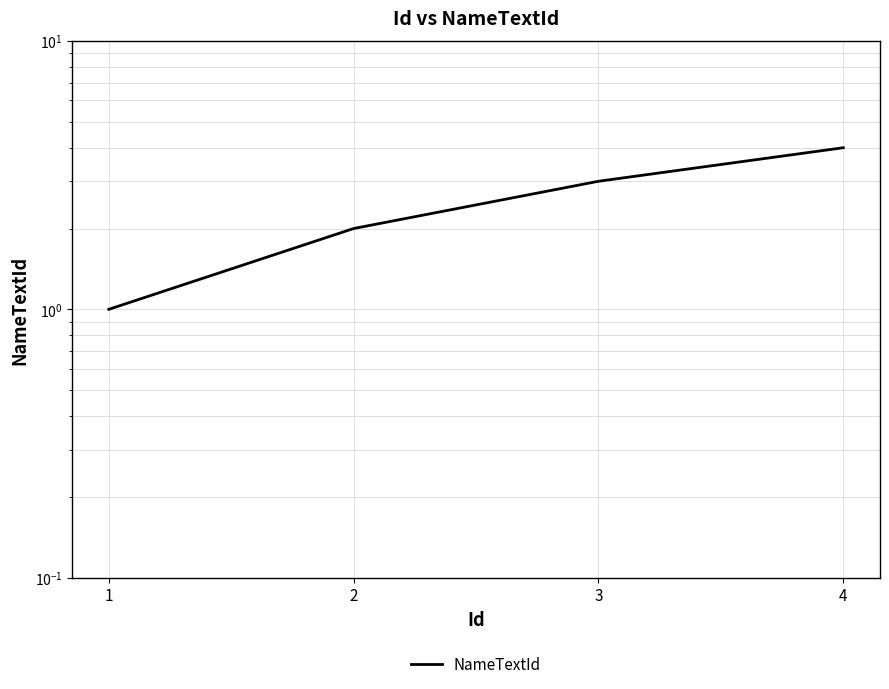

What is the difference between the values at 1 and 4?

3